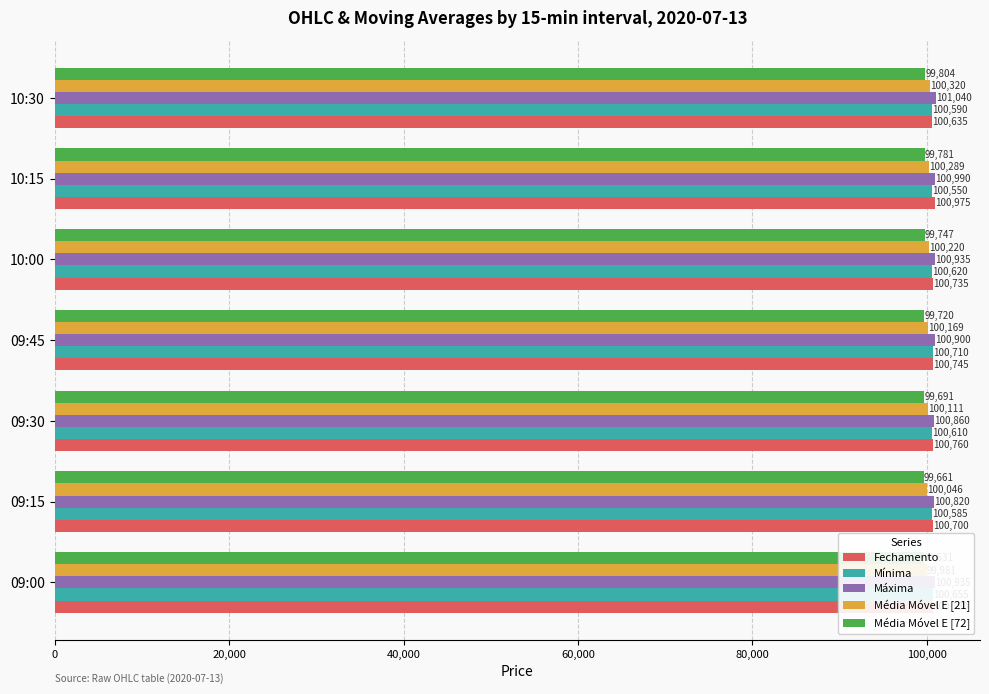

What is the greatest value displayed?

101040.0